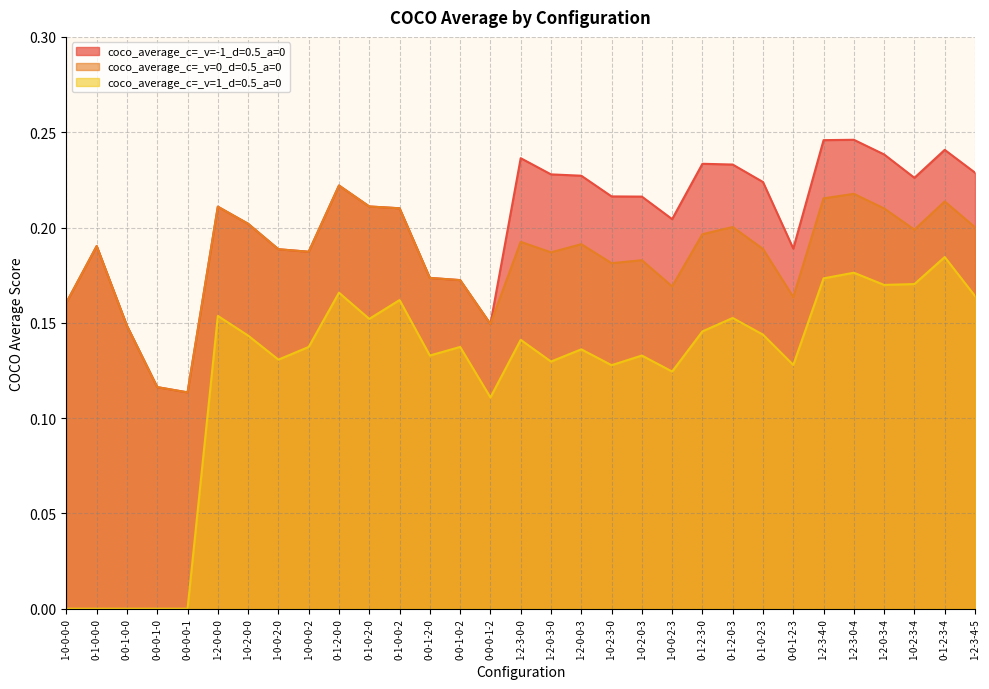

Where is the first local minimum for coco_average_c=_v=0_d=0.5_a=0?

0-0-0-0-1